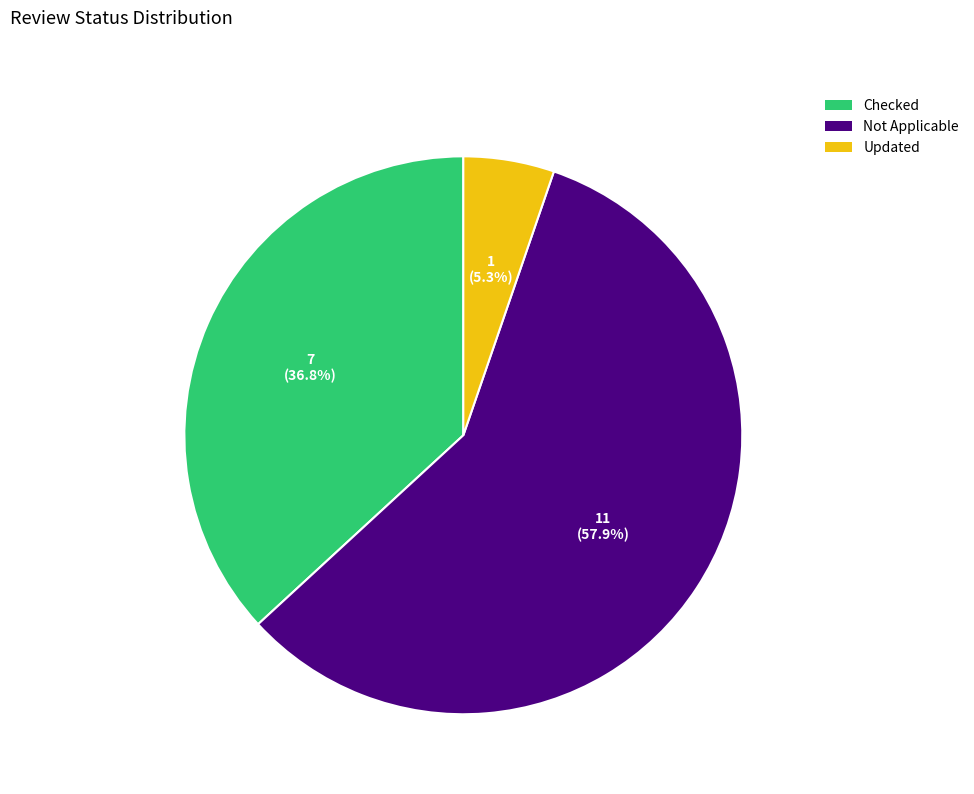

What is the ratio of the value at Not Applicable to the value at Checked?

1.6